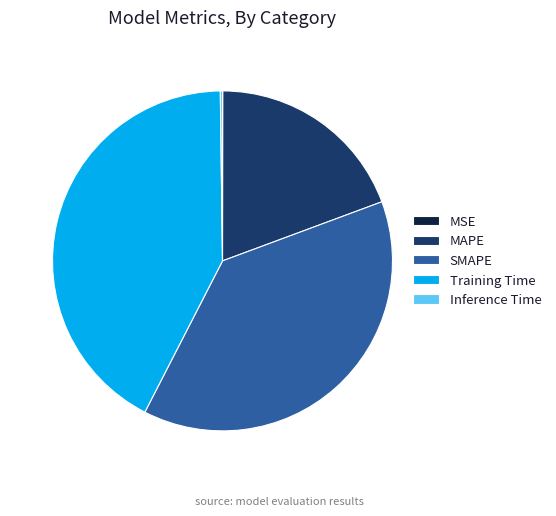

Which category has the biggest portion of the pie?

Training Time